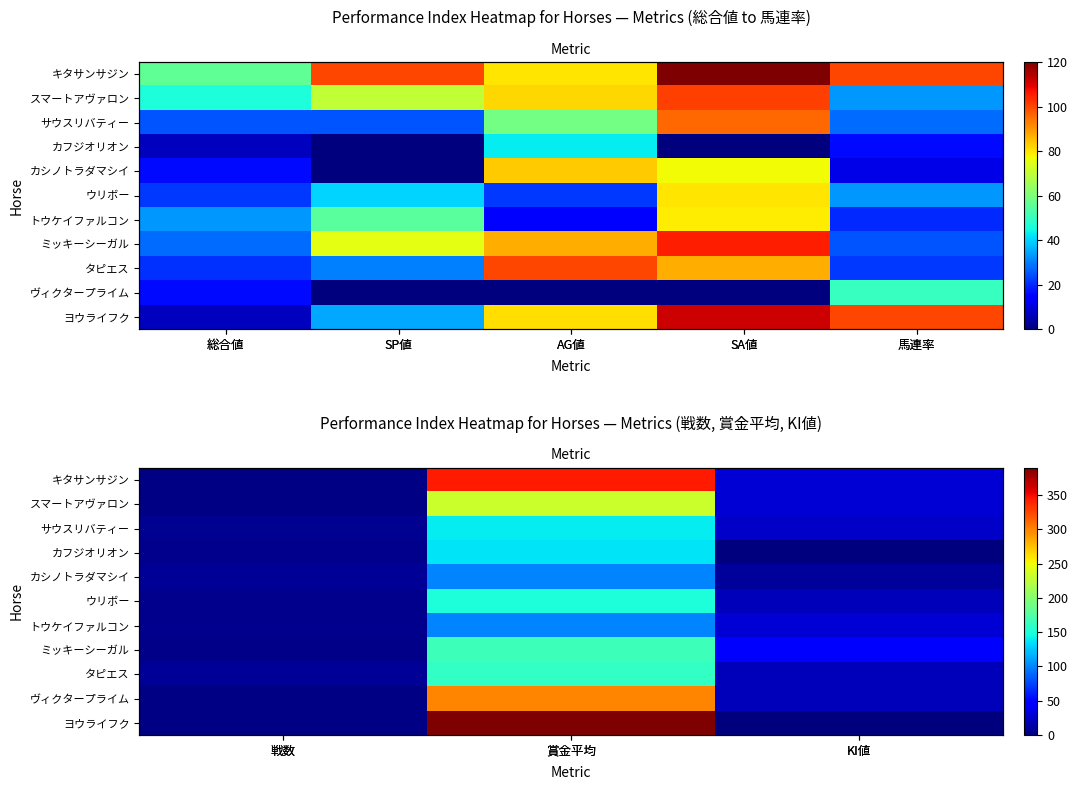

Is the value of ミッキーシーガル at 戦数 greater than the value of カシノトラダマシイ at KI値?

No